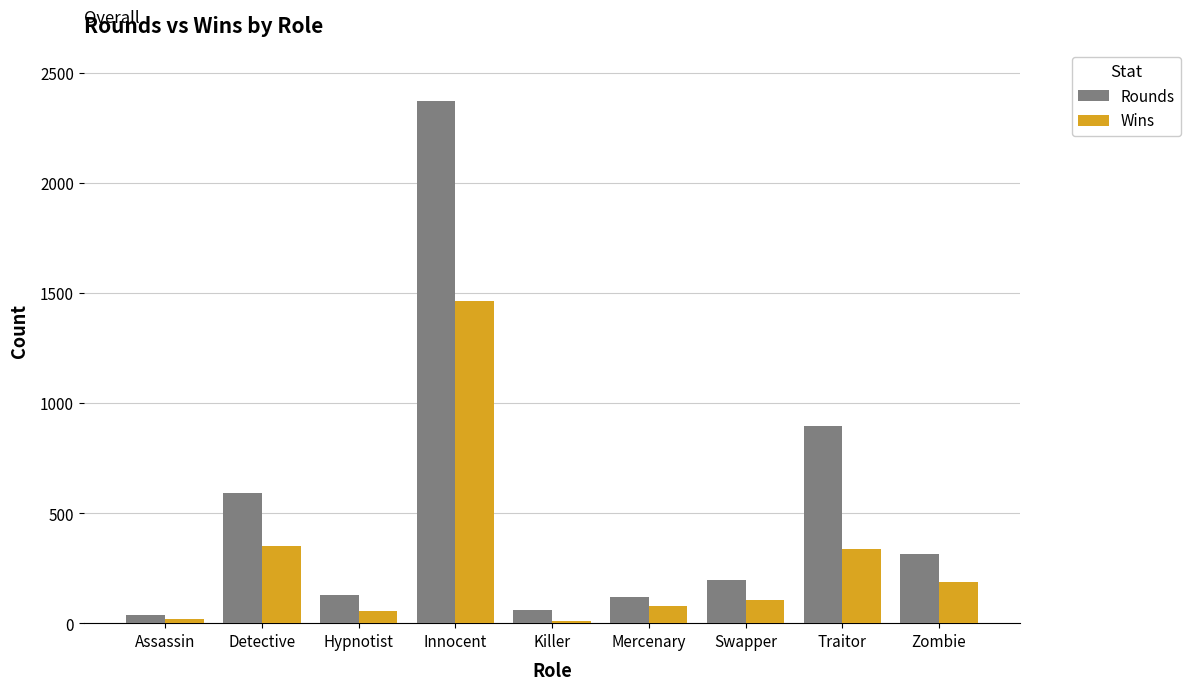

How many groups of bars are there?

9